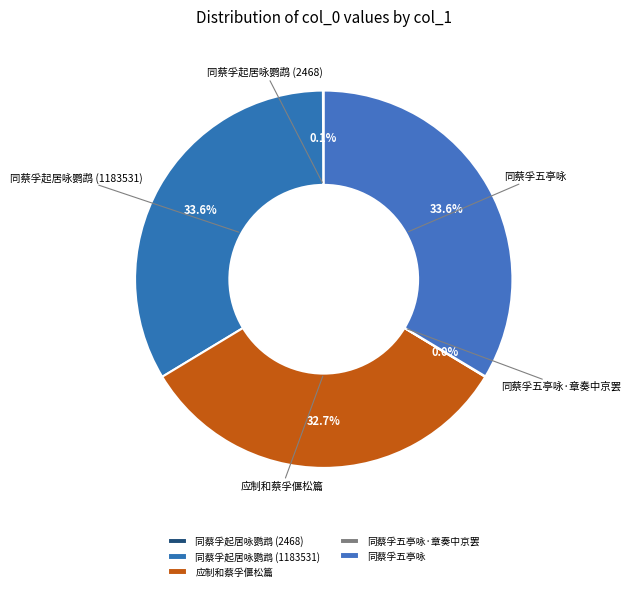

Do 同蔡孚起居咏鹦鹉 (1183531) and 同蔡孚五亭咏 together represent more than half of the pie?

Yes